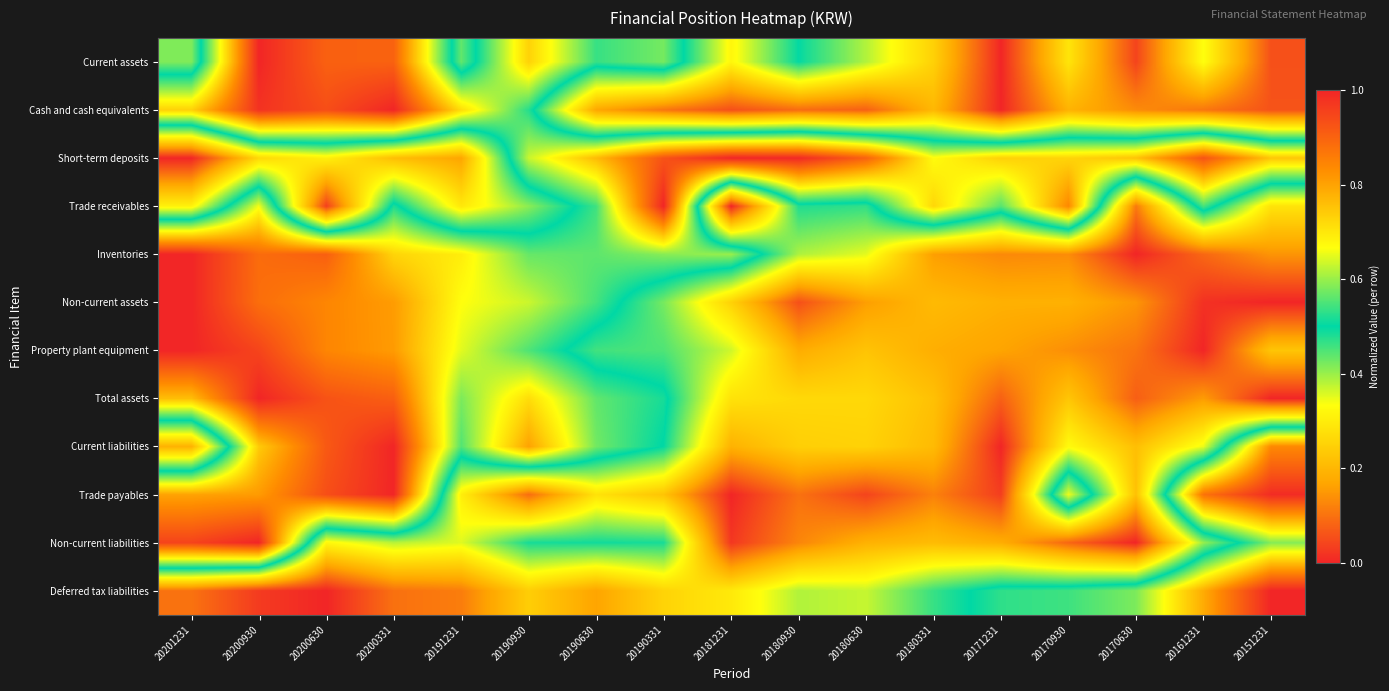

At which category is the sum across all series the highest?

20200930